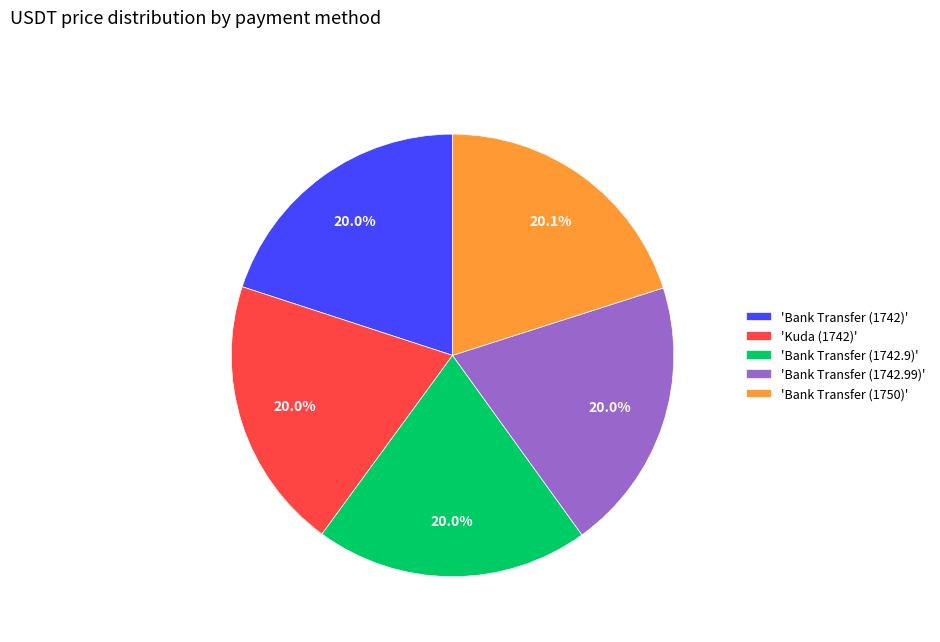

What is the ratio of the value at 'Kuda (1742)' to the value at 'Bank Transfer (1742.9)'?

1.0